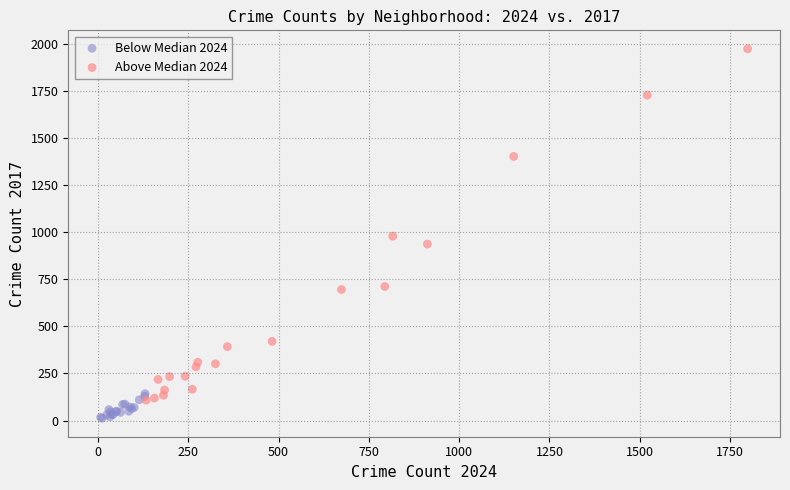

Which series has the widest spread of Y values?

Above Median 2024